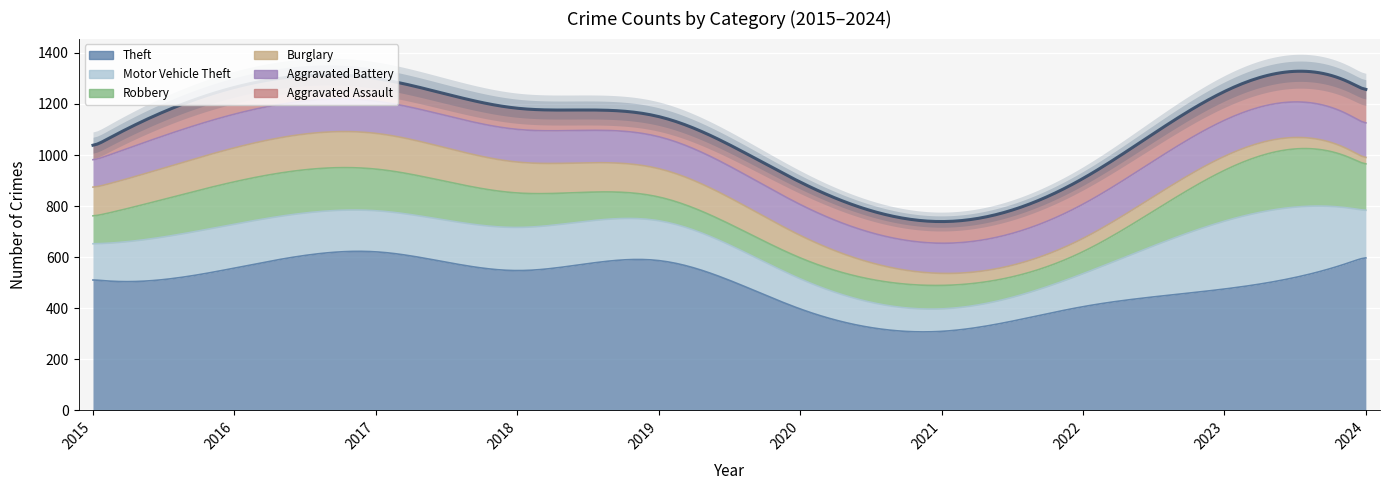

Rank the series by their maximum value, from highest to lowest.

Theft, Motor Vehicle Theft, Robbery, Aggravated Battery, Burglary, Aggravated Assault